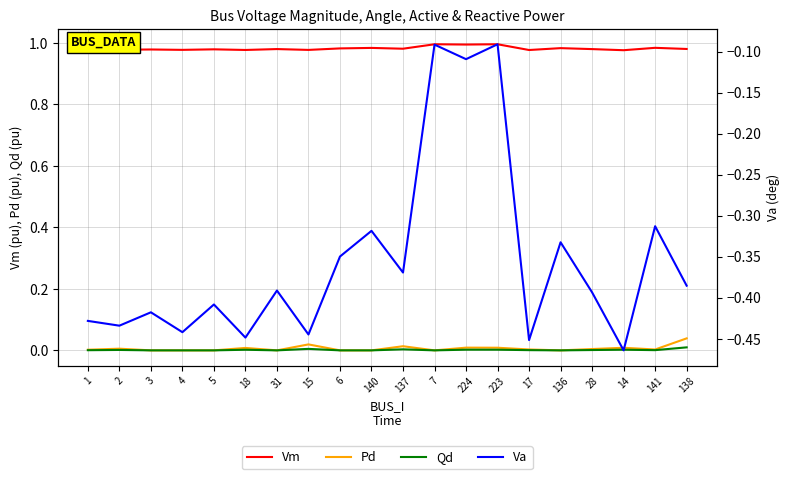

List the labels in order of Qd value, smallest first.

3, 4, 5, 31, 6, 140, 7, 136, 1, 141, 17, 28, 2, 18, 14, 223, 224, 137, 15, 138